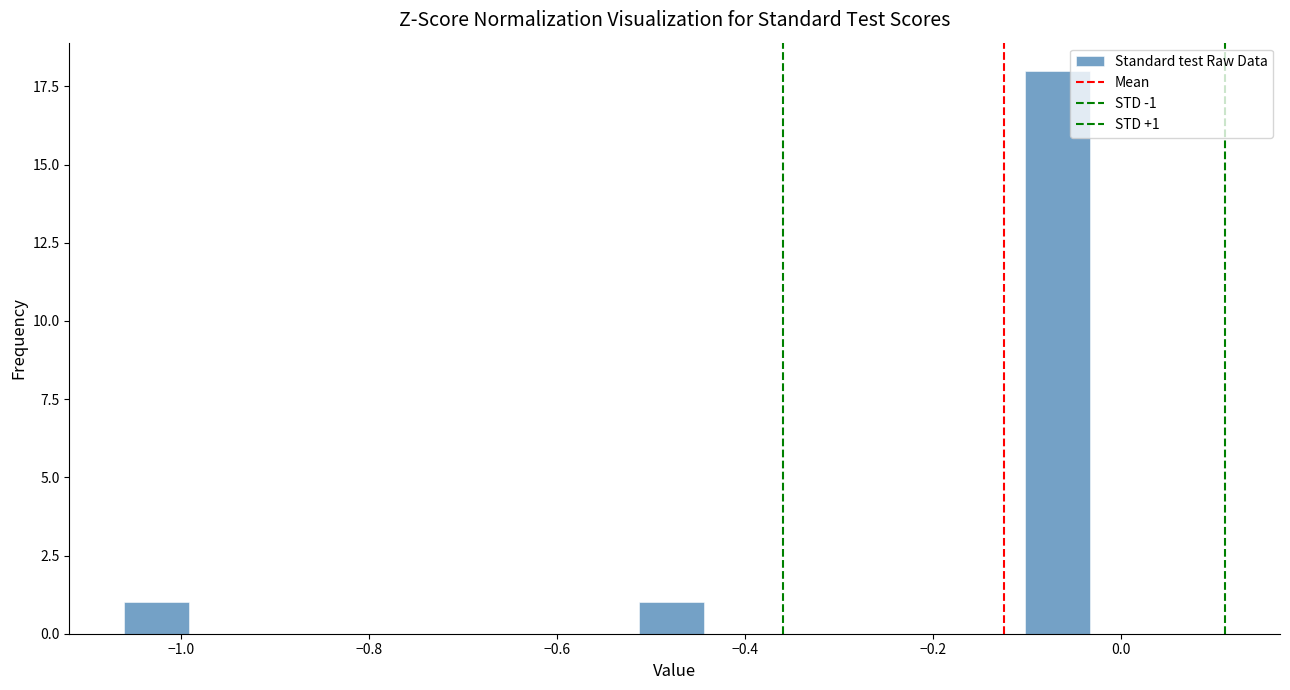

Read against the x-axis, roughly where is the centre of the tallest bar?

-0.06